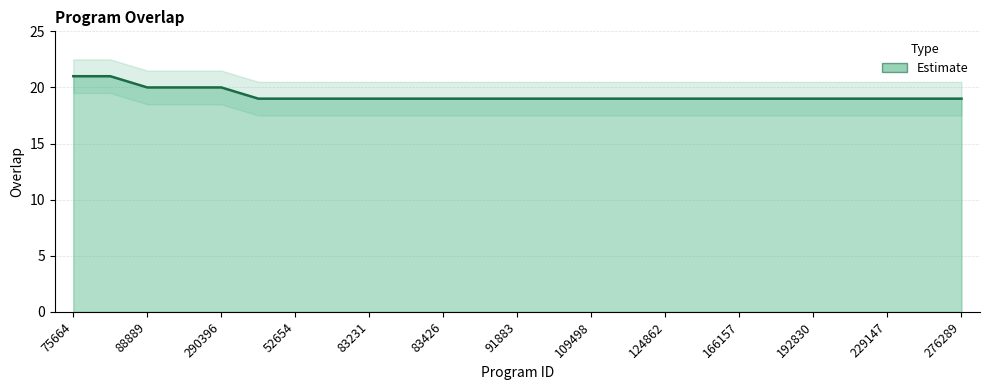

What position from the left is 290396?

5